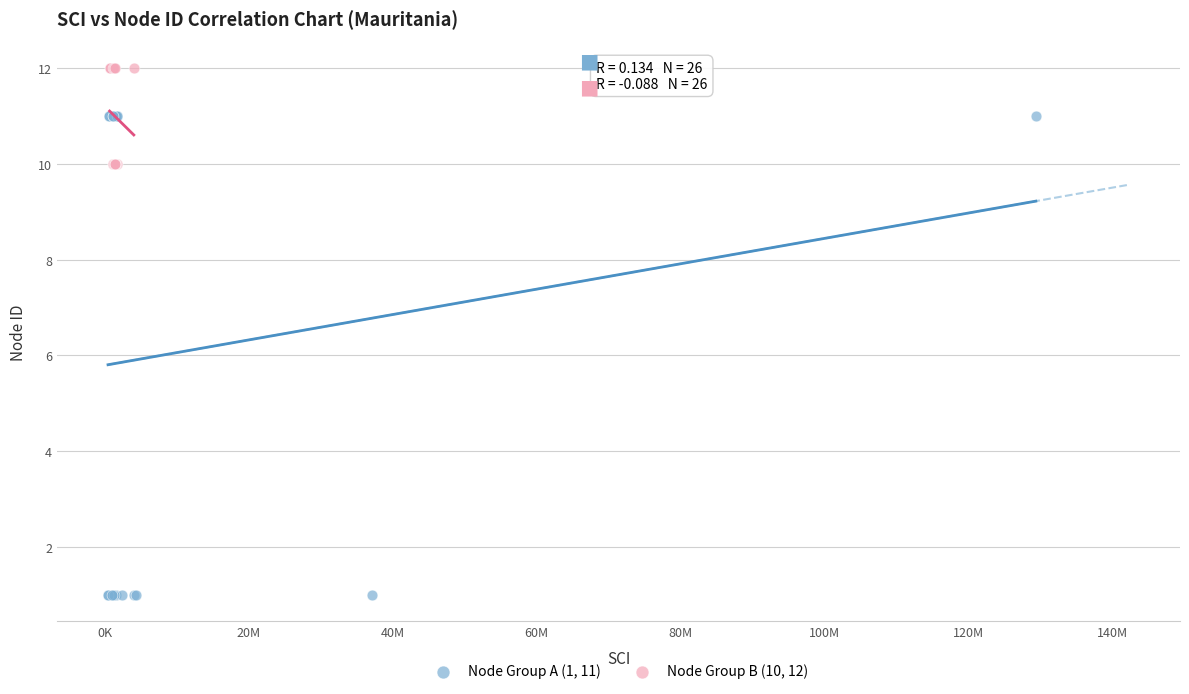

Which series has the widest spread of Y values?

Node Group A (1, 11)